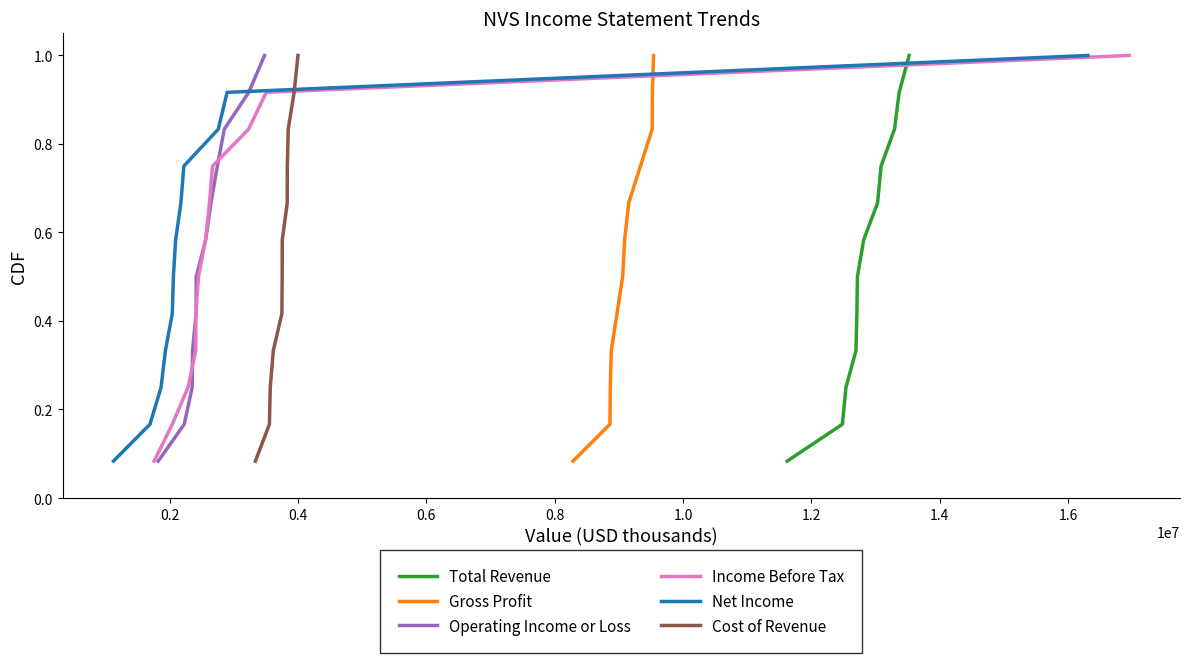

Does the chart display data point markers on the line(s)?

No